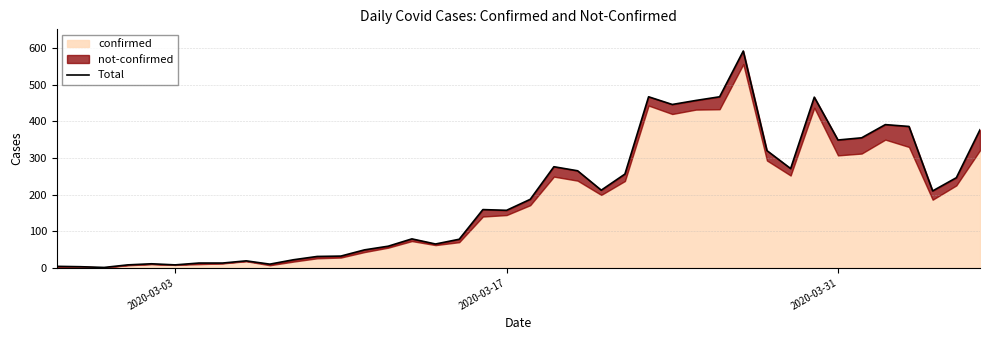

What is the difference between the maximum and minimum values?

591